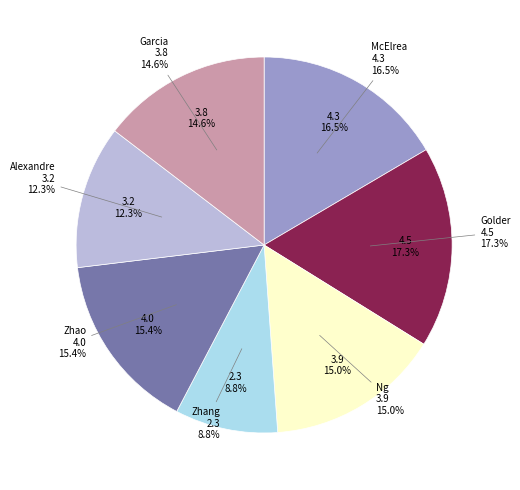

What portion of the pie excludes Ng?

85.0%